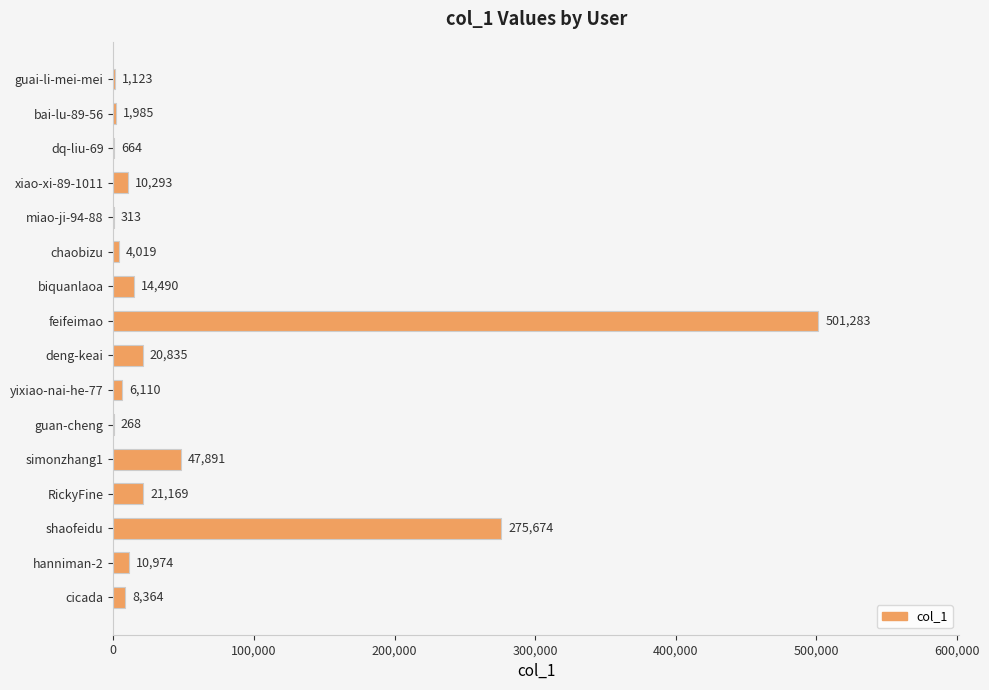

Reading bottom to top, what are all the values shown in this chart?

cicada=8364	hanniman-2=10974	shaofeidu=275674	RickyFine=21169	simonzhang1=47891	guan-cheng=268	yixiao-nai-he-77=6110	deng-keai=20835	feifeimao=501283	biquanlaoa=14490	chaobizu=4019	miao-ji-94-88=313	xiao-xi-89-1011=10293	dq-liu-69=664	bai-lu-89-56=1985	guai-li-mei-mei=1123